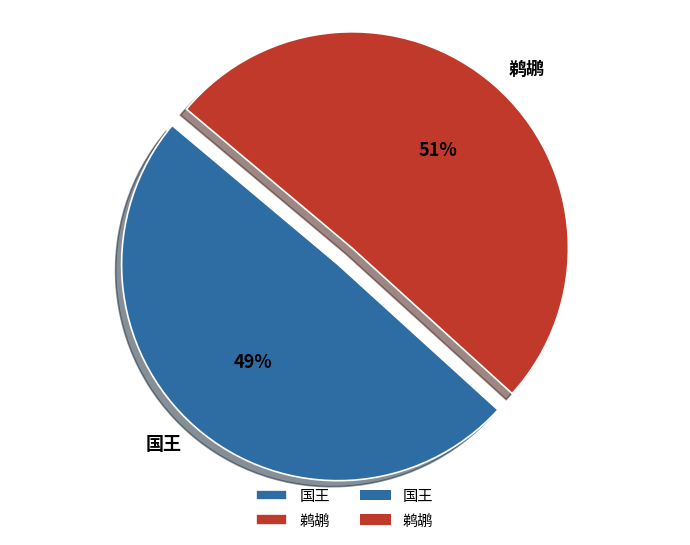

Is it true that 鹈鹕 is 38% of the pie?

False